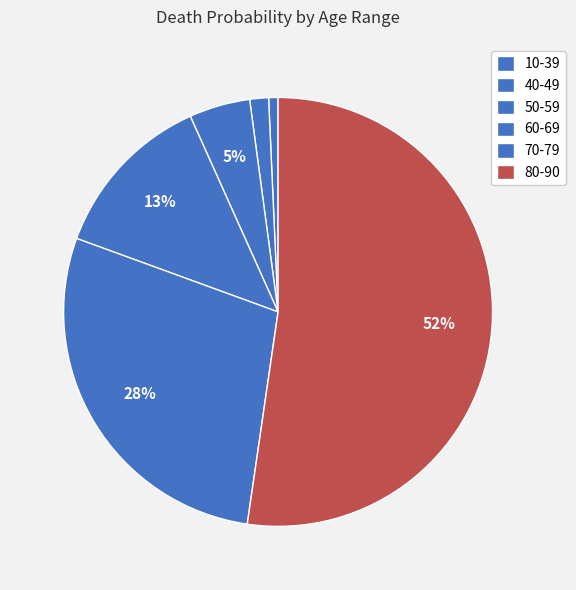

To the nearest percent, what is the difference between the largest and smallest slice percentages?

52%